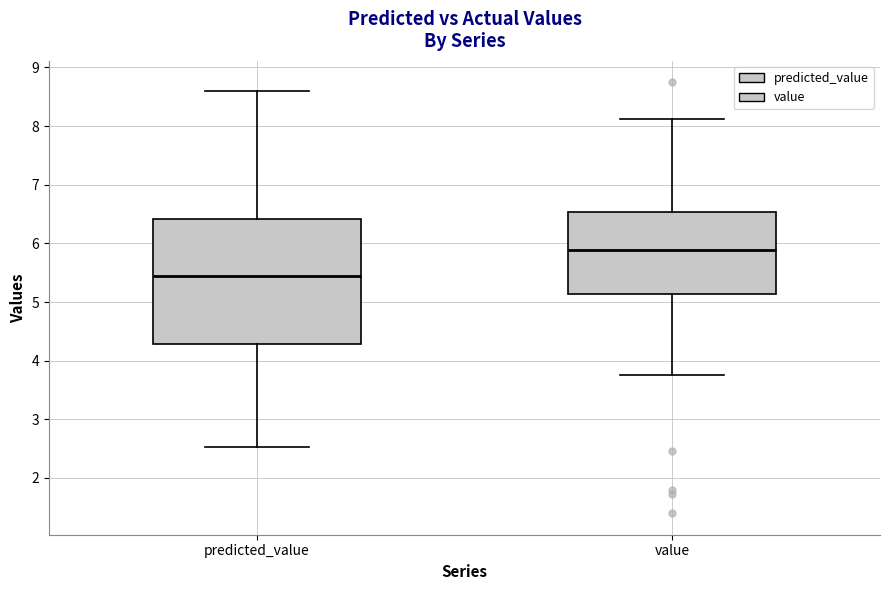

Where is the upper edge of the box for predicted_value on the y-axis? The values are not printed on the chart, so give them approximately, as read against the axis.

6.4